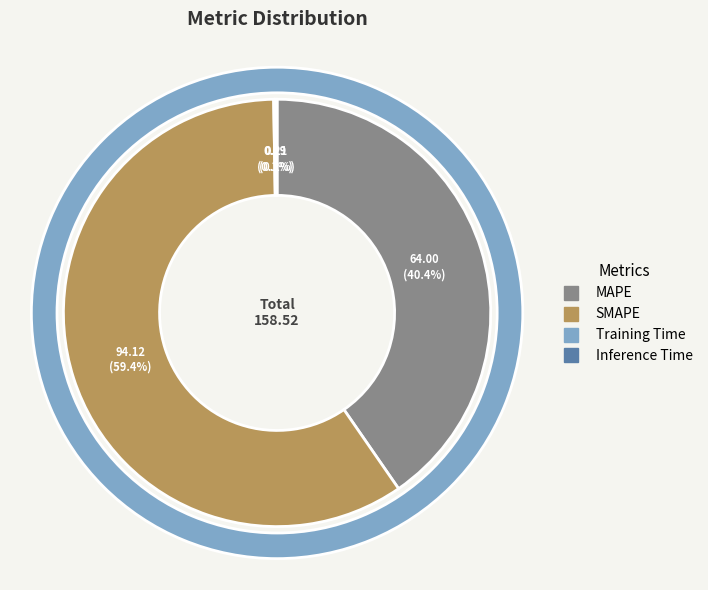

How many slices are in this pie chart?

4